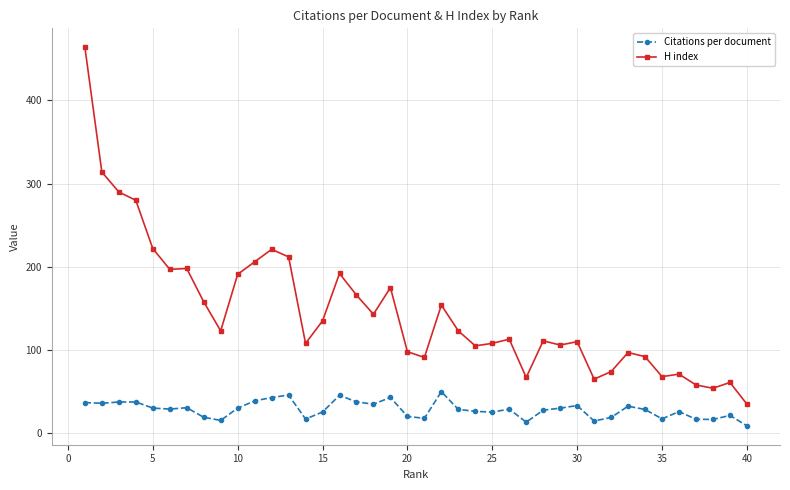

Which series has the largest range (max minus min)?

H index